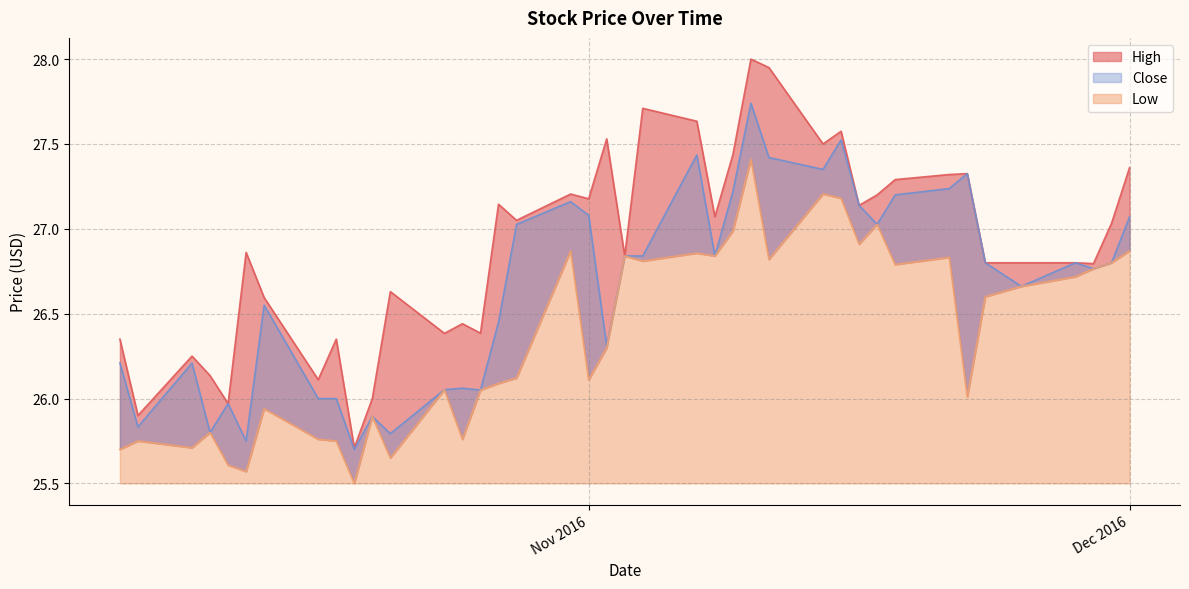

The value of High at 2016-11-02 is 36.3. True or false?

False